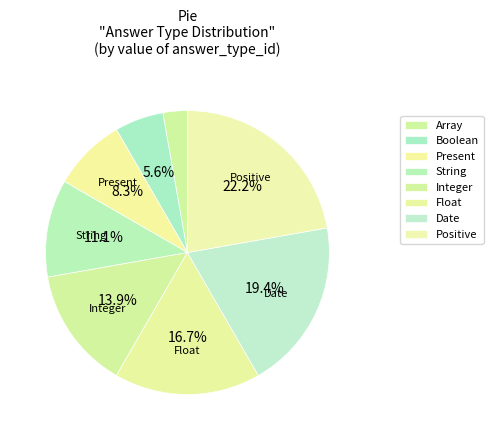

Which slice is the smallest?

Array